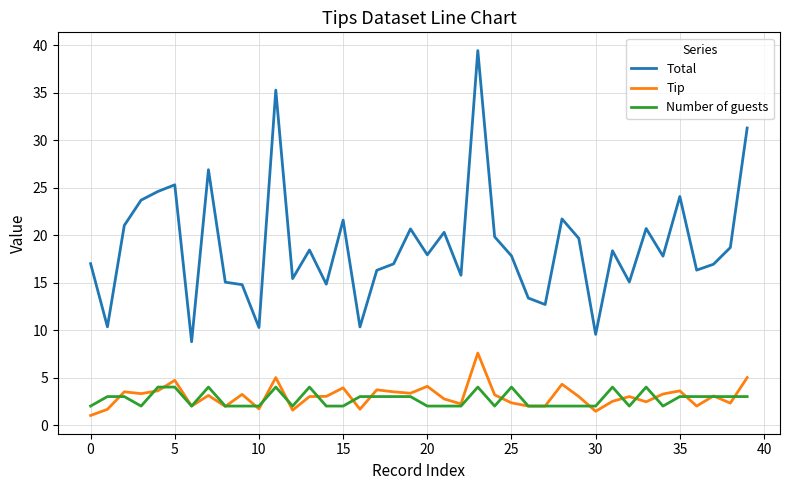

Which series has the widest spread of values?

Total